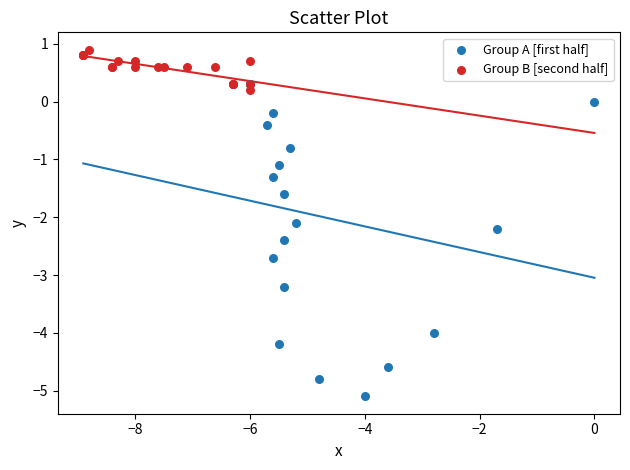

Which series has the widest spread of Y values?

Group A [first half]